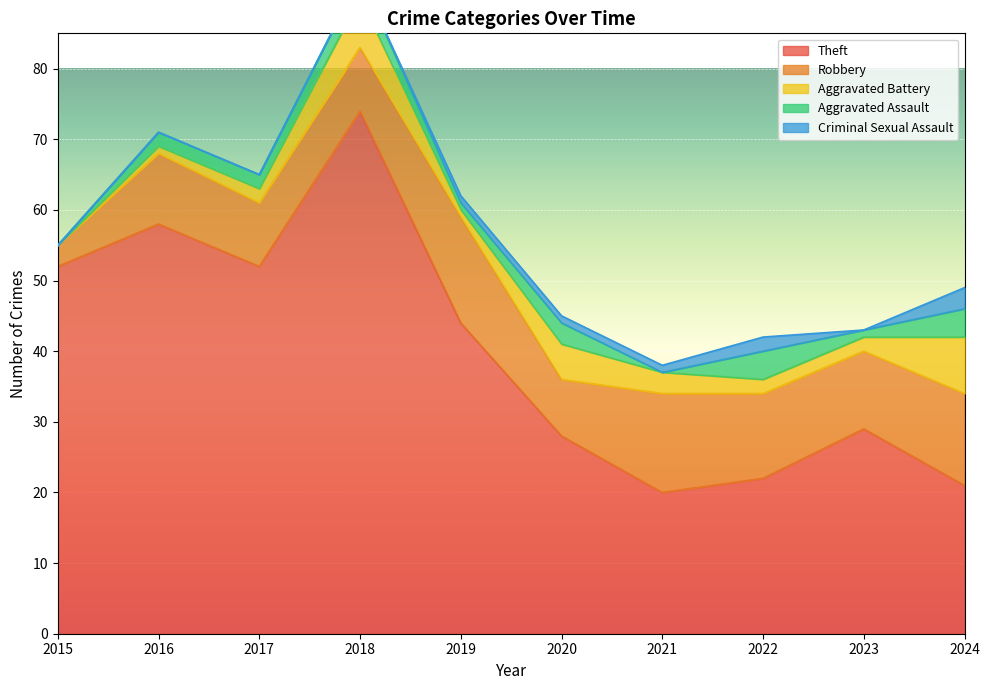

What are all the series names shown in the legend?

Theft, Robbery, Aggravated Battery, Aggravated Assault, Criminal Sexual Assault